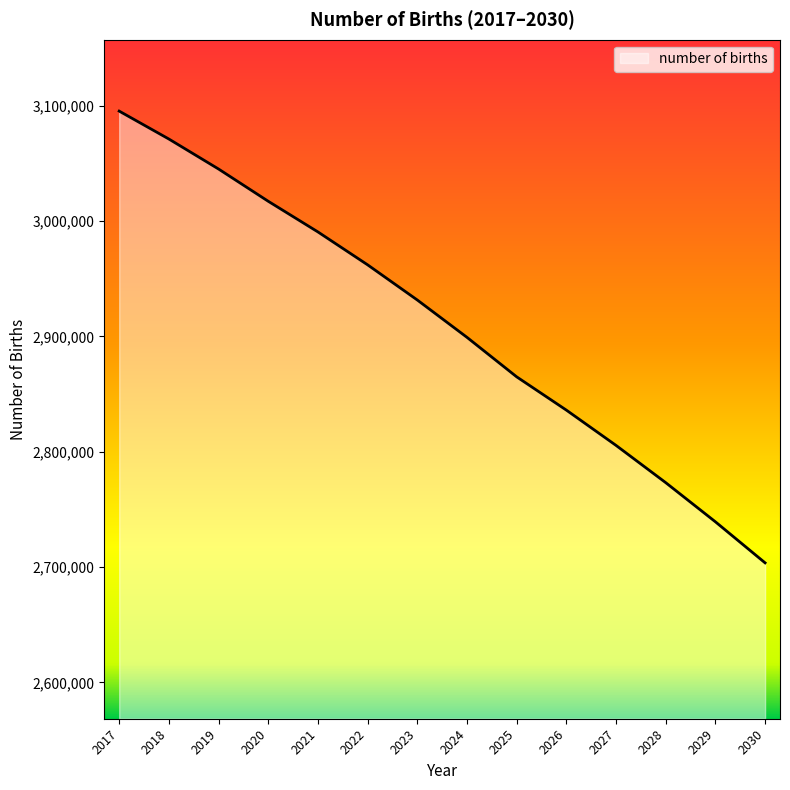

What is the sum of all values?

40735825